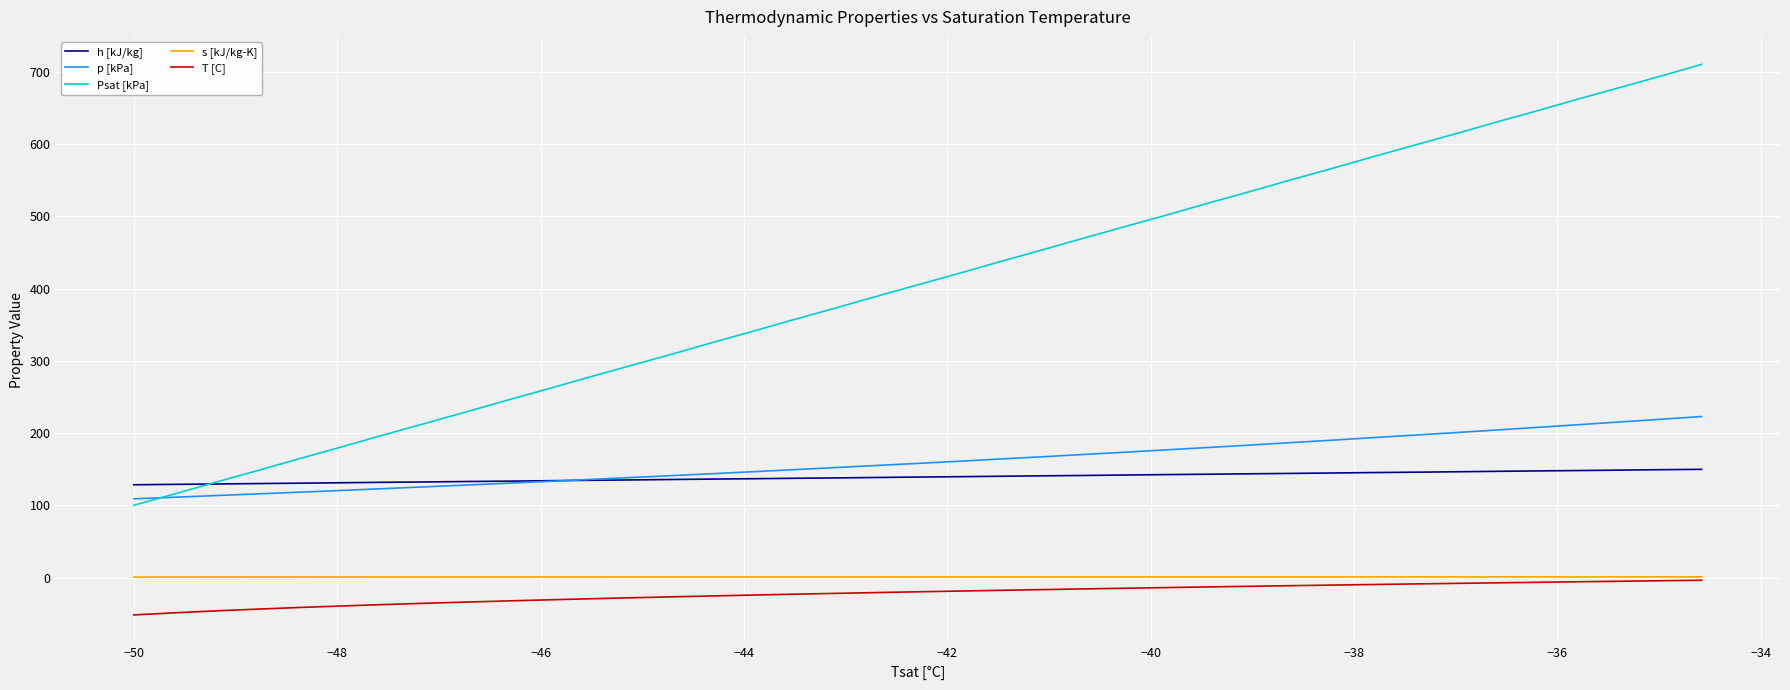

True or false: T [C] and p [kPa] intersect in this chart.

False